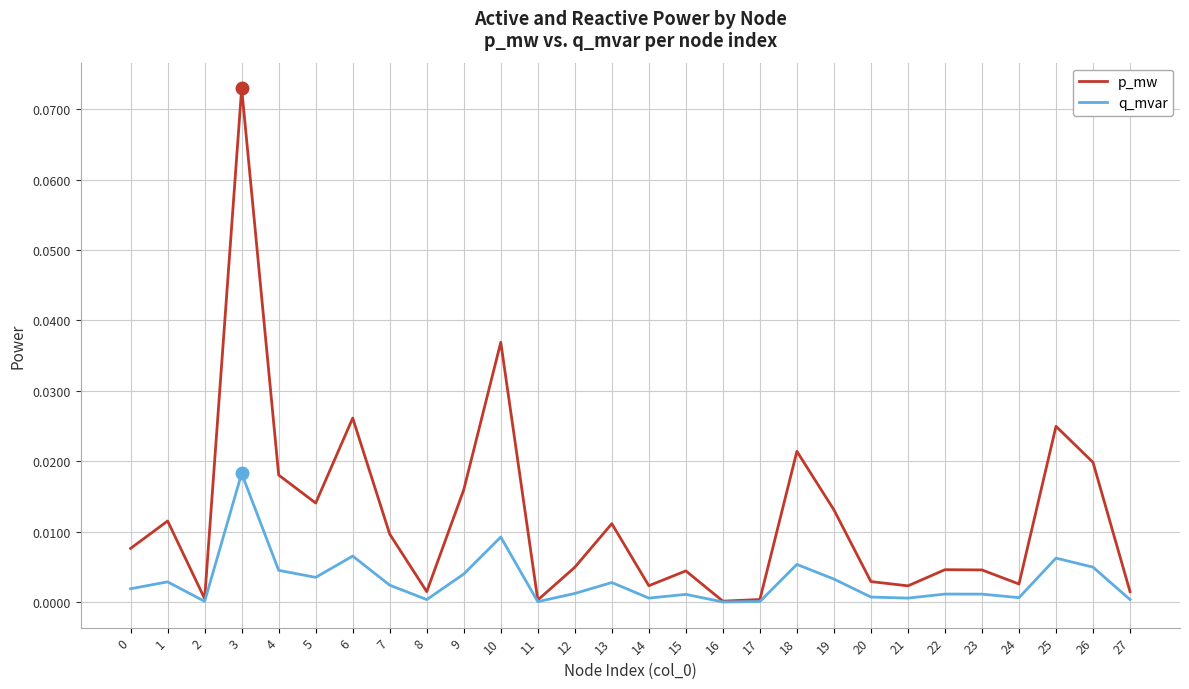

Which series has the largest total across all categories?

p_mw